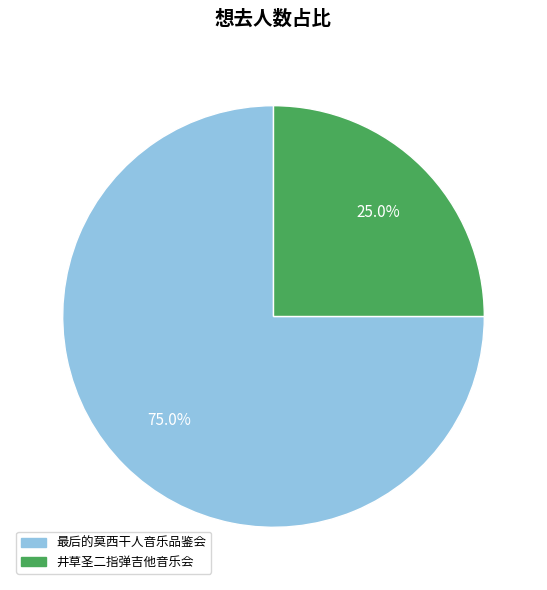

Count the number of slices in the pie.

2